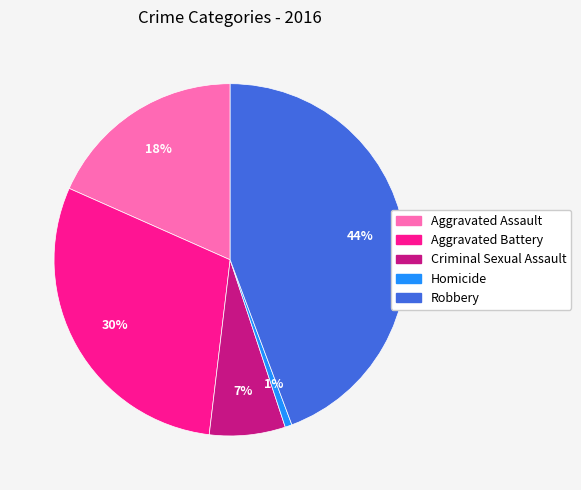

Combined, do Aggravated Battery and Aggravated Assault account for over 50%?

No